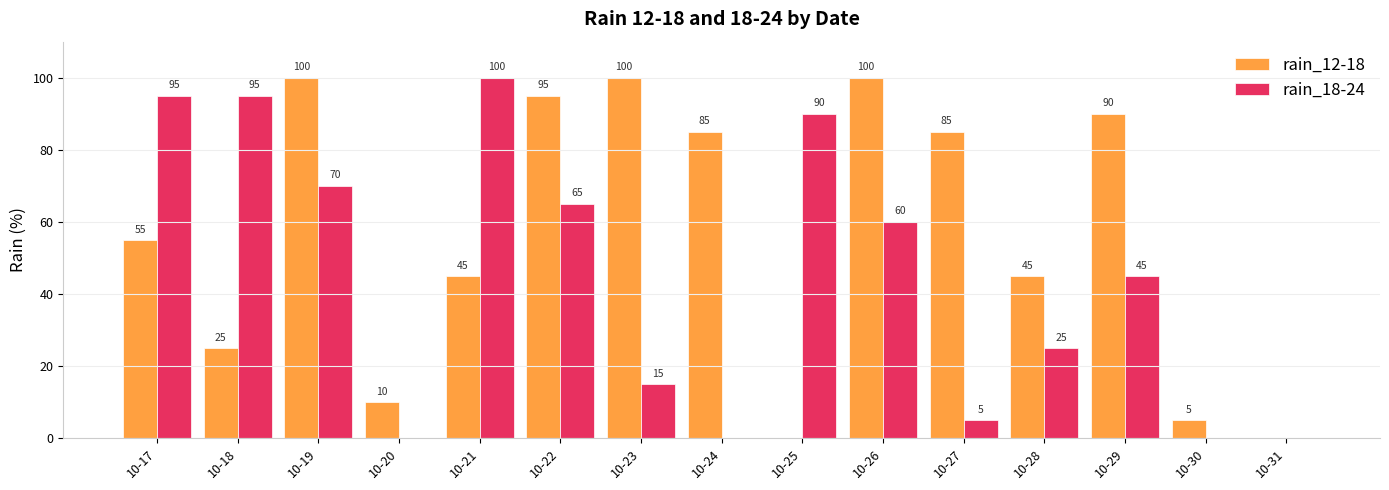

How many distinct data groups are displayed?

2